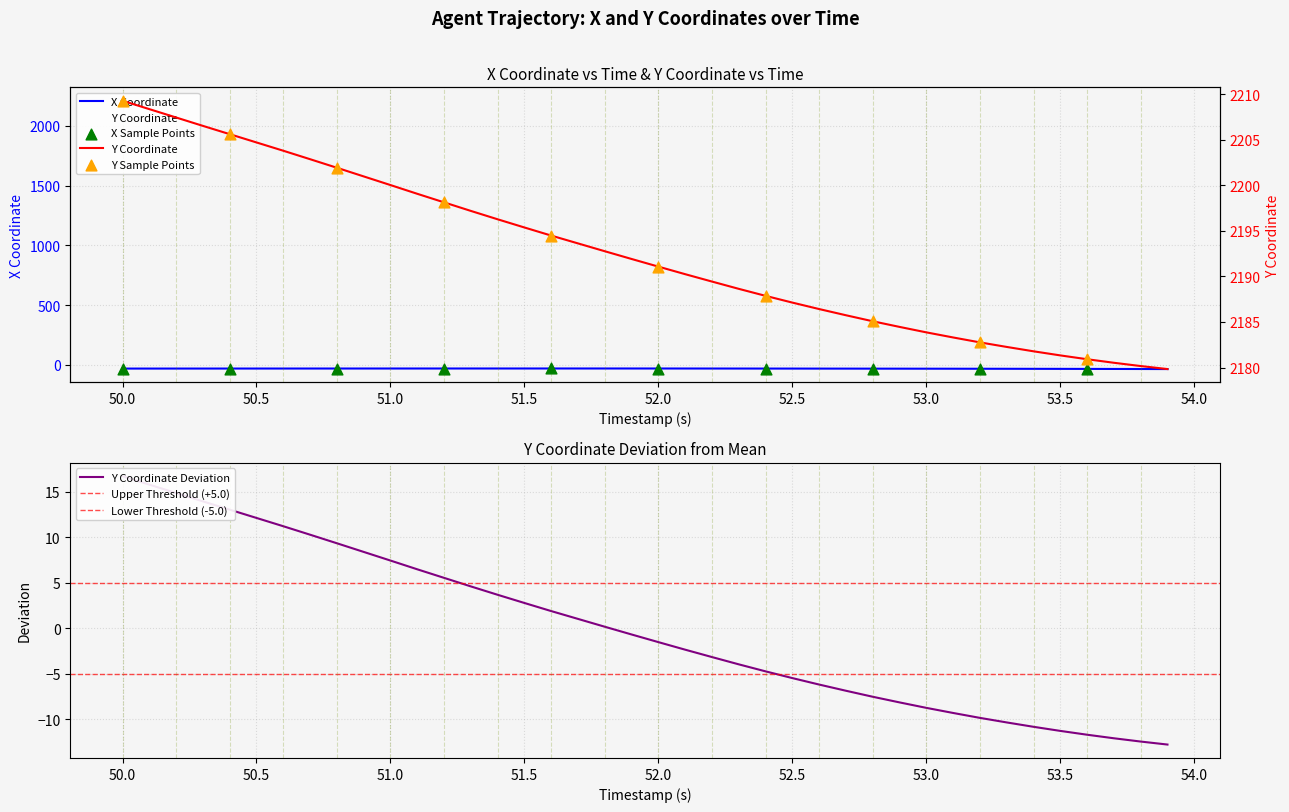

At how many categories does at least one series exceed 141?

40